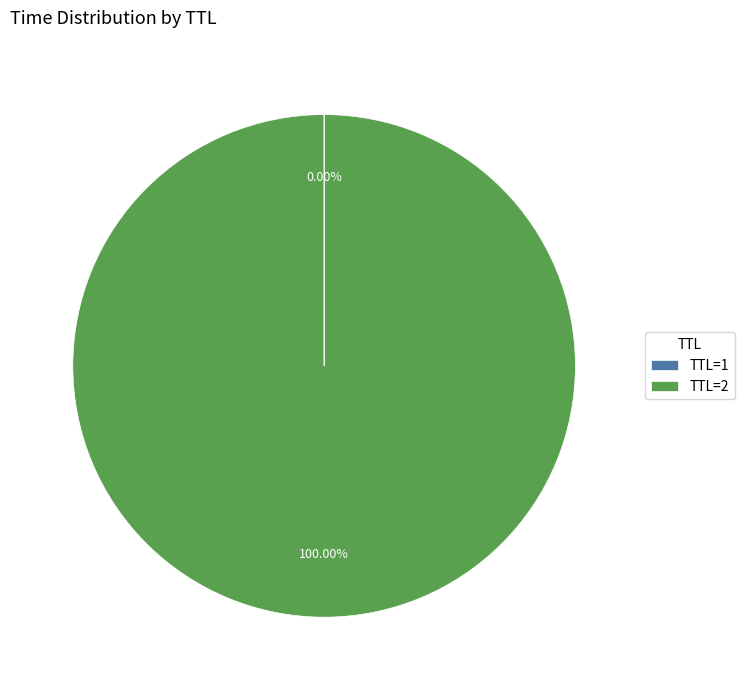

What is the majority slice?

TTL=2